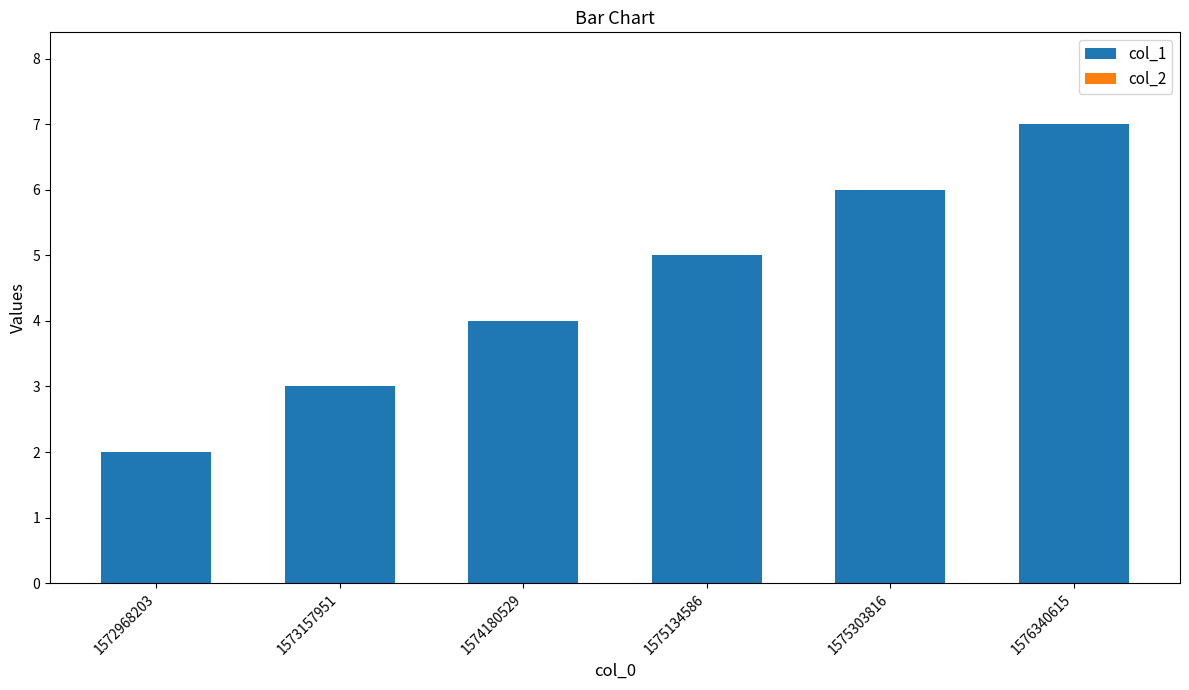

The chart shows a value of 3 at 1575303816. True or false?

False